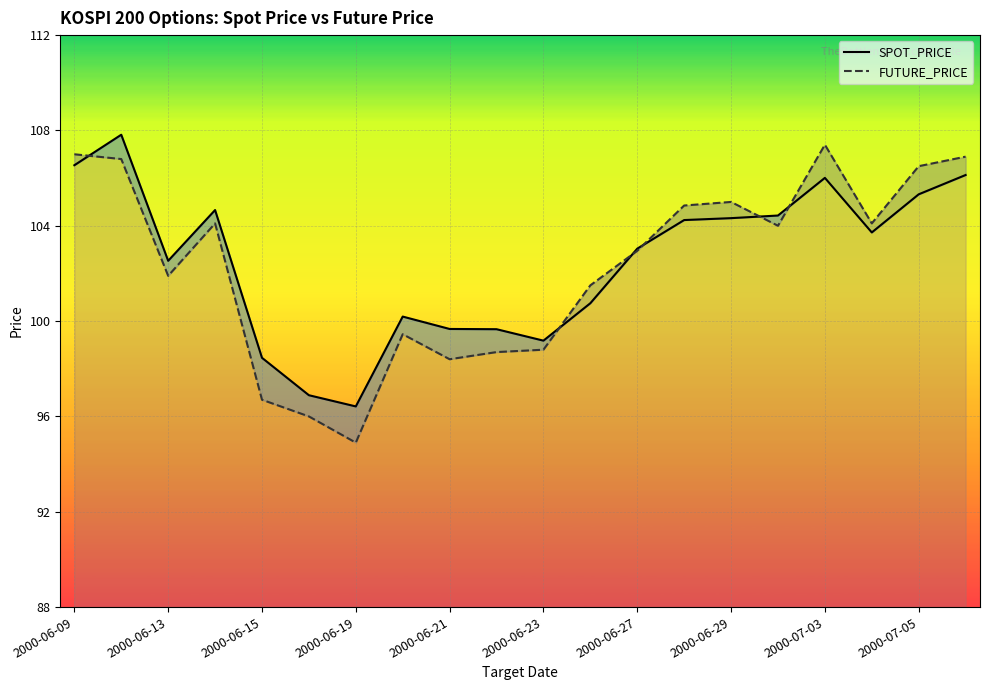

How many distinct data groups are displayed?

2